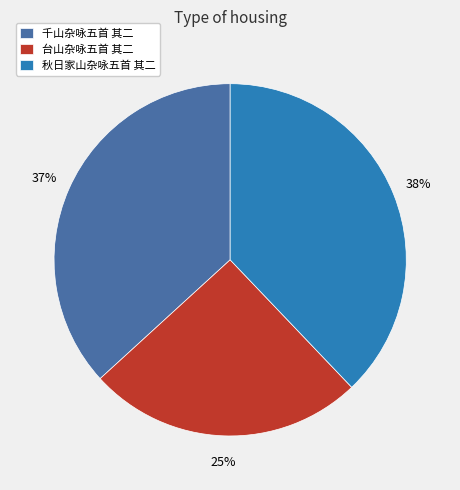

Is there a majority slice in this chart?

No